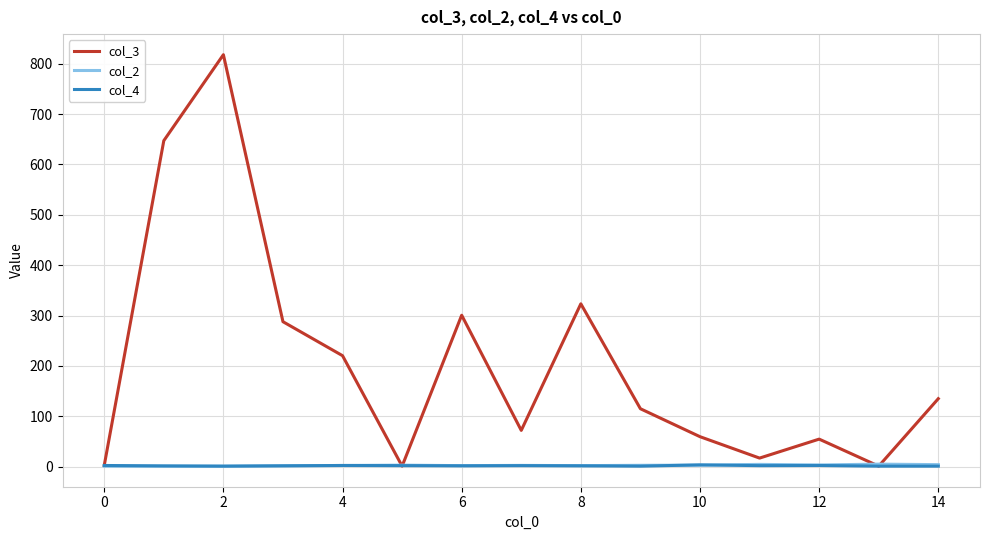

Which series has the largest total across all categories?

col_3